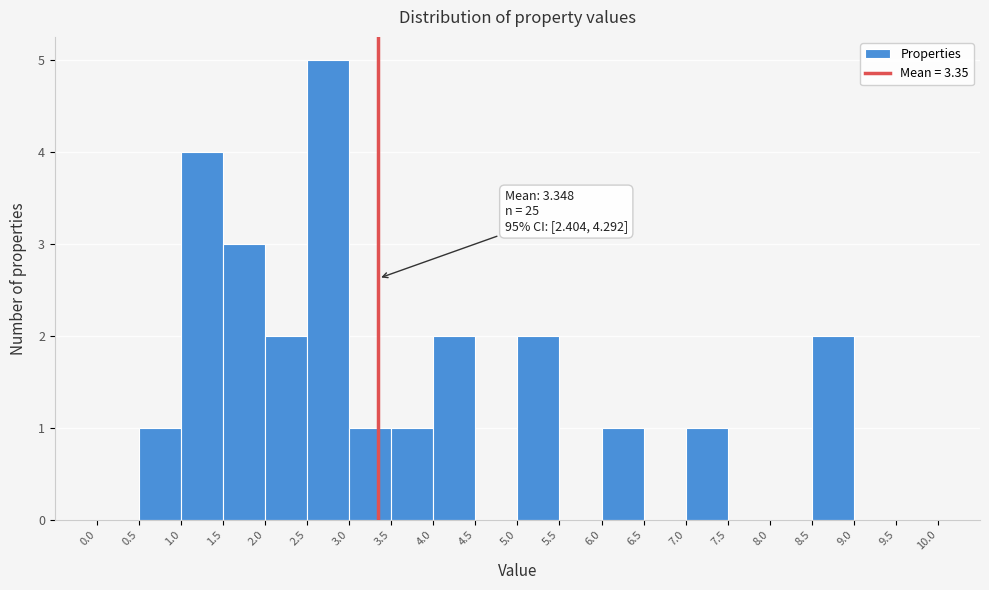

Over which range of the x-axis is the bar tallest?

2.5 to 3.0